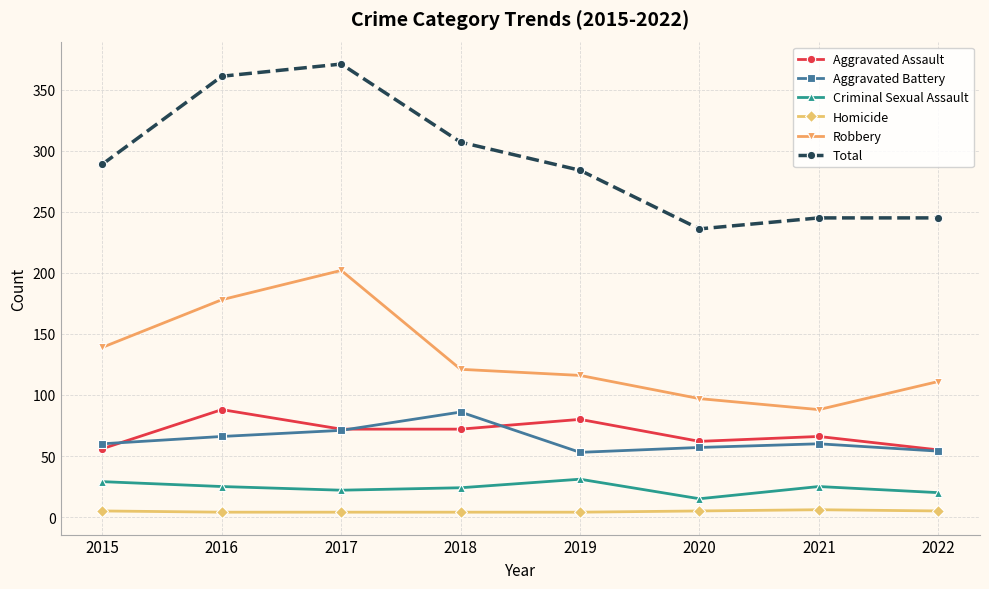

True or false: Robbery has a value of 111 at 2022.

True